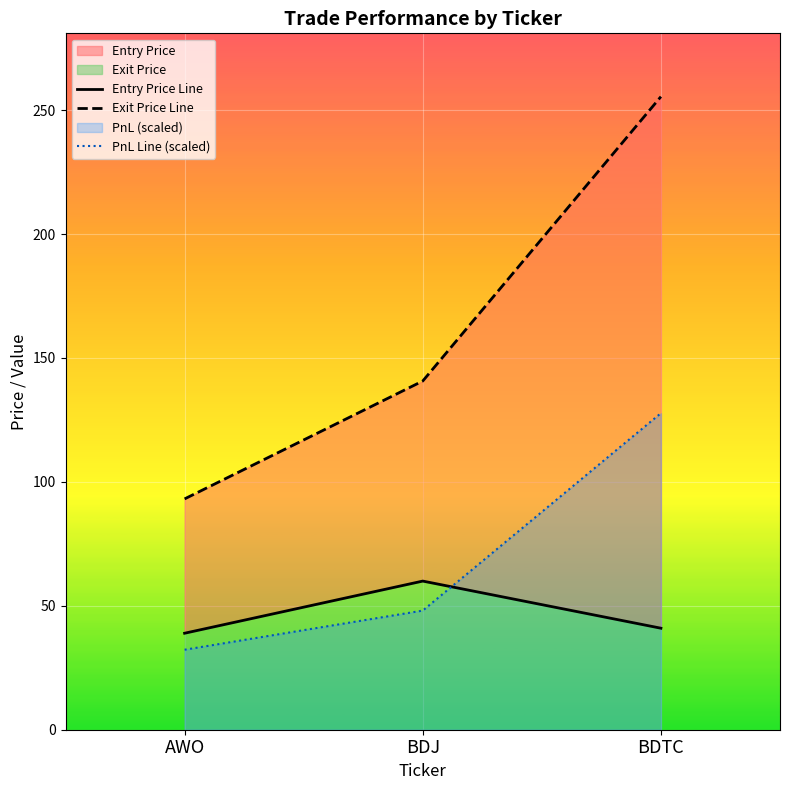

True or false: Exit Price Line has a value of 49.3 at AWO.

False